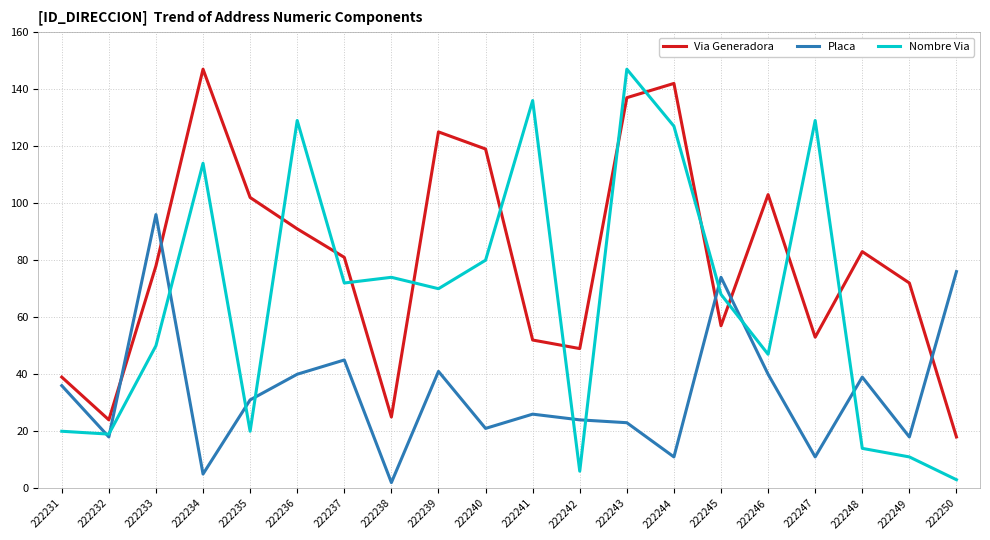

Between 222241 and 222242, which series saw the biggest shift?

Nombre Via